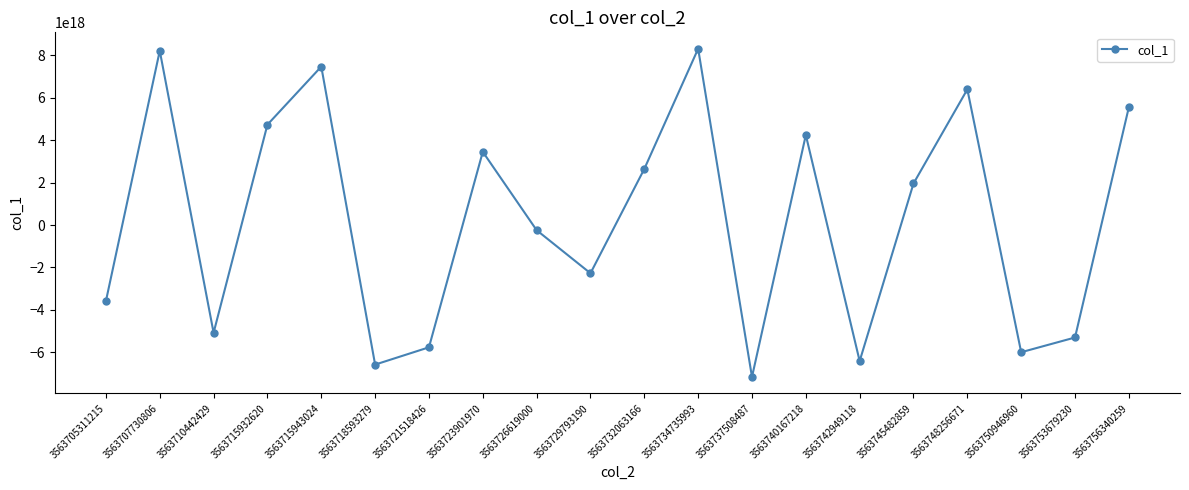

The value at 3563707730806 is 8206084255578651648. True or false?

True